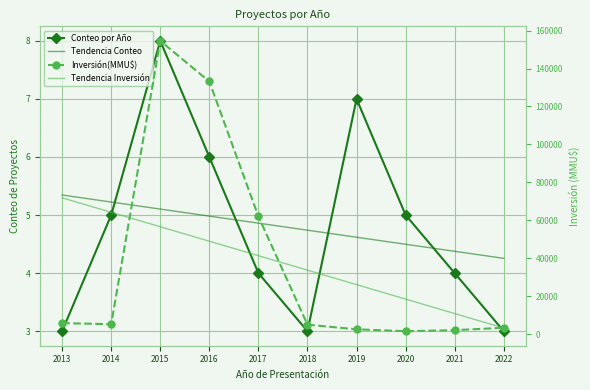

What is the total value across all series at 2020?

19940.4